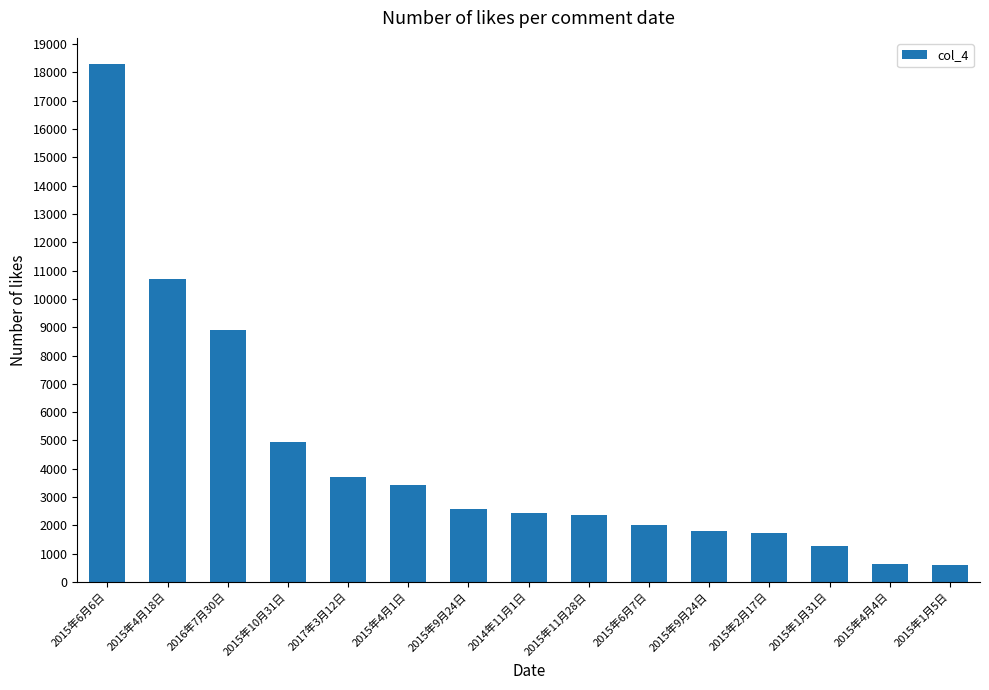

Reading left to right, extract all data points from this chart.

18307	10717	8885	4946	3722	3438	2559	2441	2376	1996	1796	1714	1272	641	592